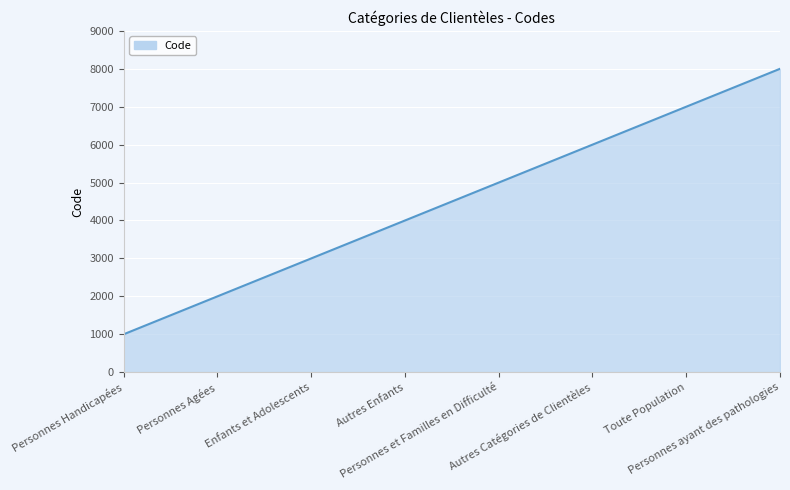

True or false: there are more than 2 points higher than both neighbors.

False